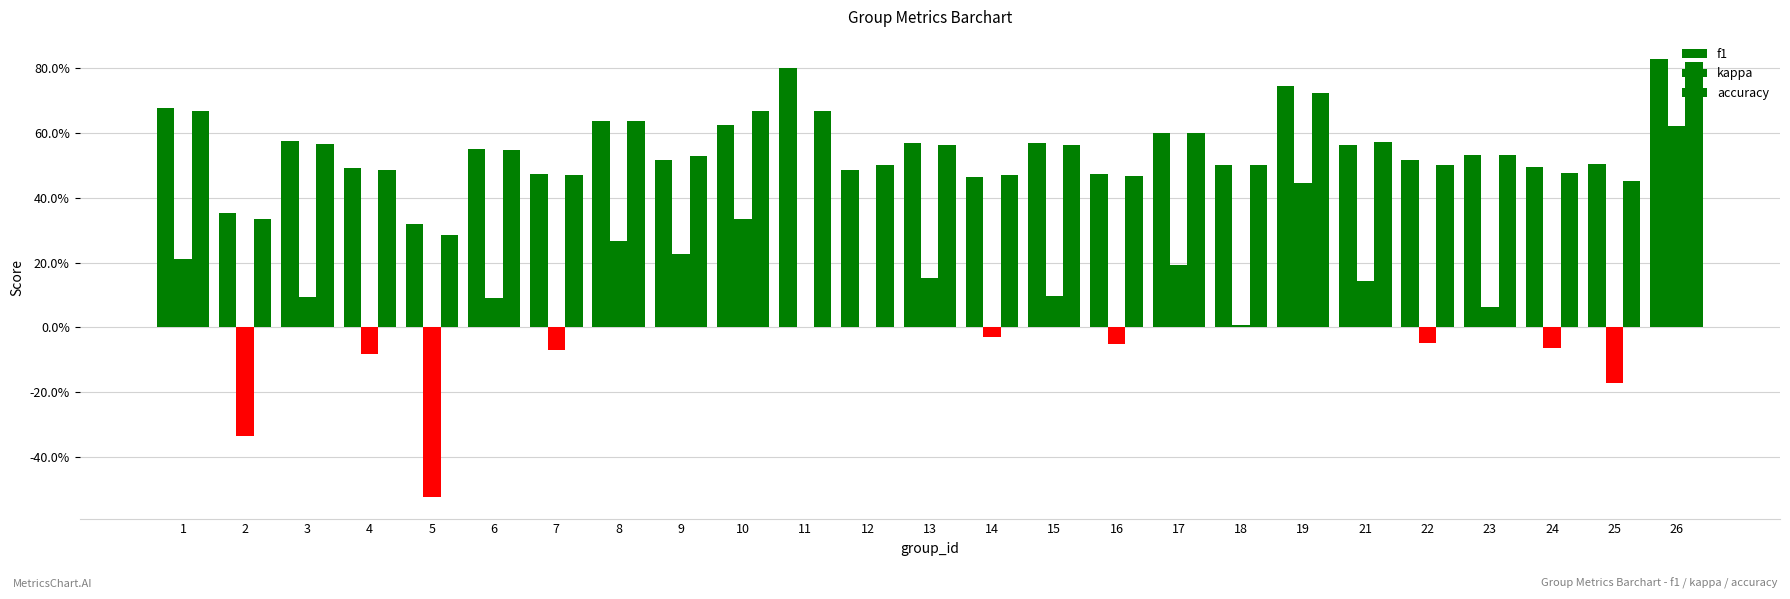

At which category is the sum across all series the highest?

26